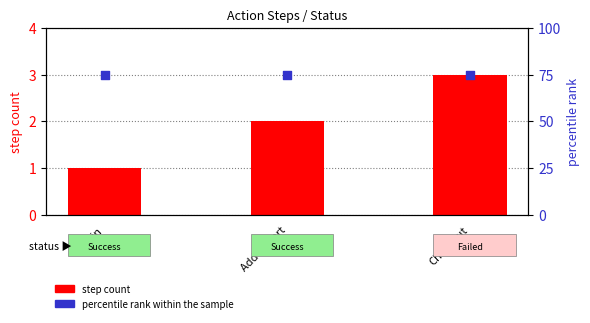

Which series has the largest total across all categories?

percentile rank within the sample